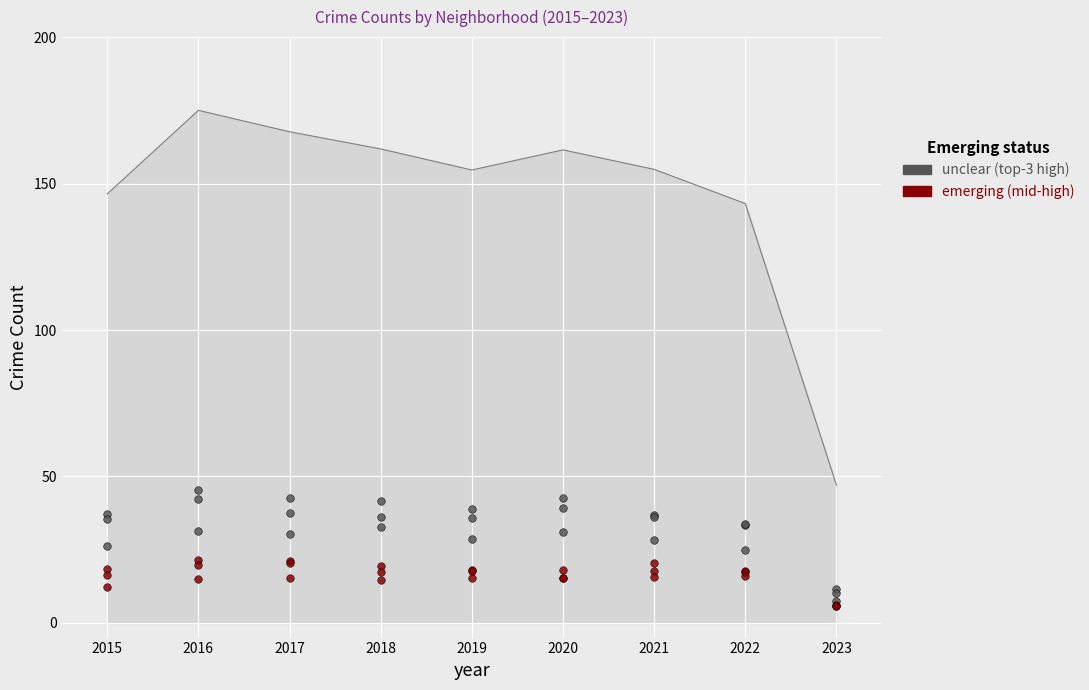

What are all the series names shown in the legend?

unclear (top-3 high), emerging (mid-high)